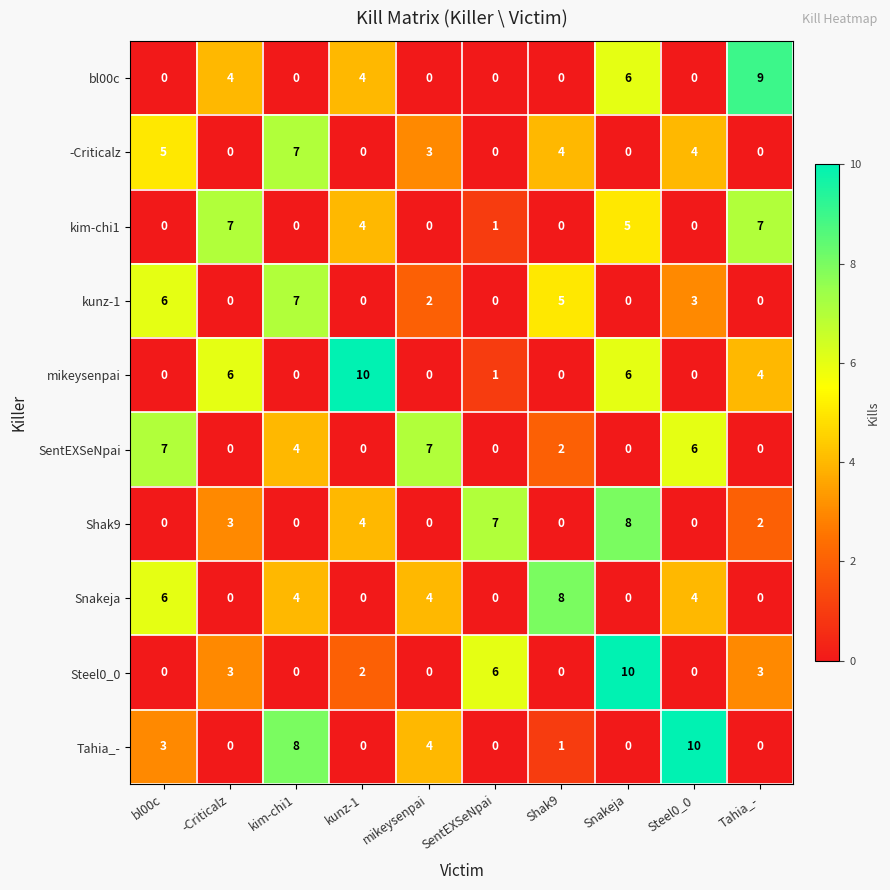

Is it true that -Criticalz equals 2 at Steel0_0?

False